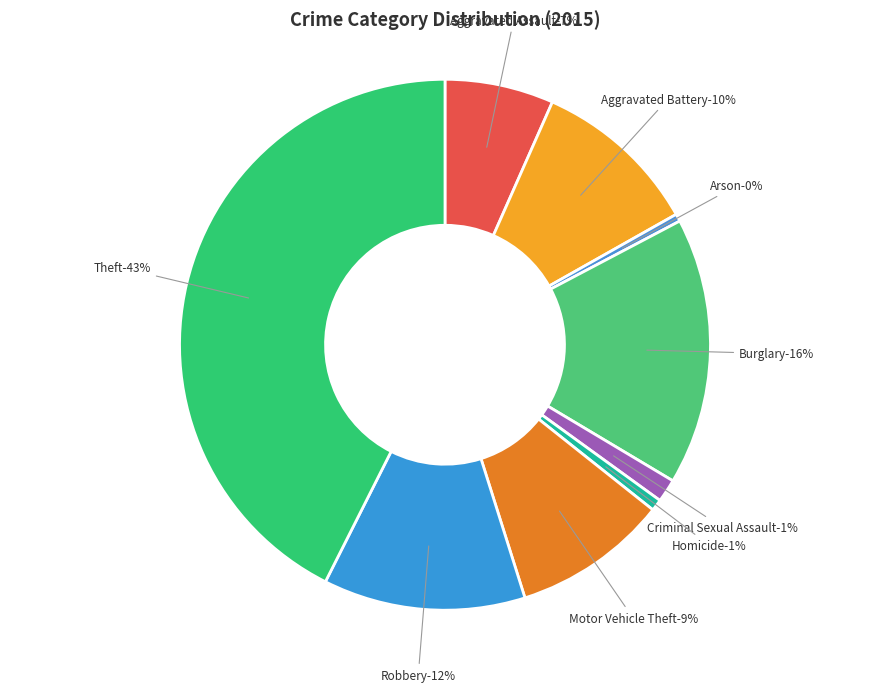

What percentage is the Criminal Sexual Assault slice, to the nearest percent?

1%